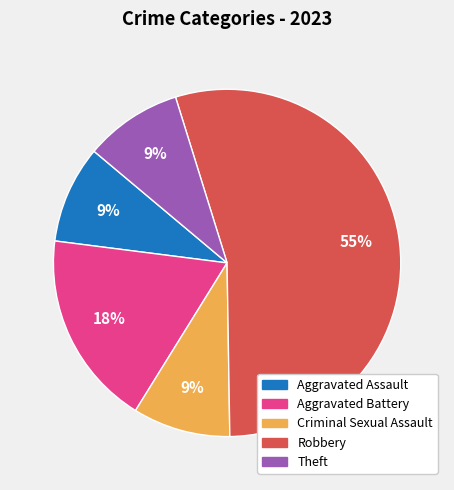

Is there a majority slice in this chart?

Yes